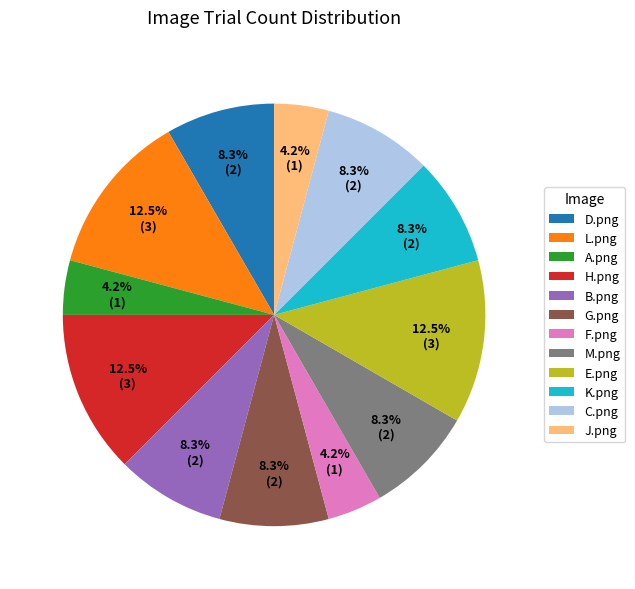

The K.png slice represents 8% of the pie. True or false?

True